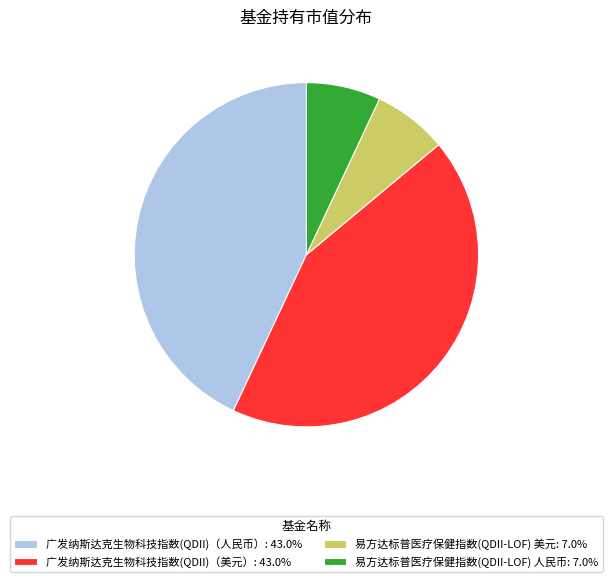

Count the number of slices in the pie.

4